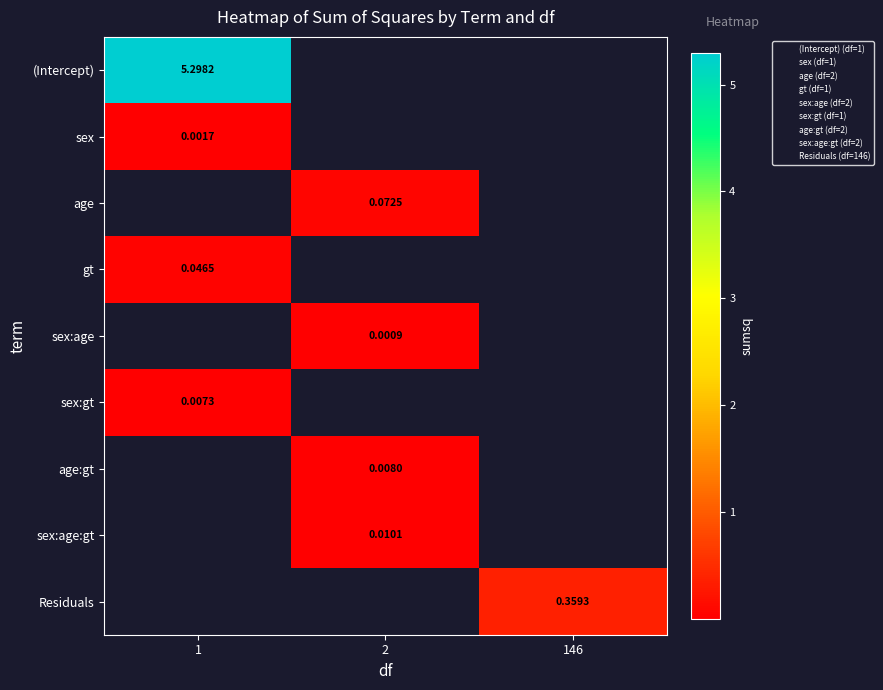

Is the value of gt at 1 greater than the value of (Intercept) at 146?

No